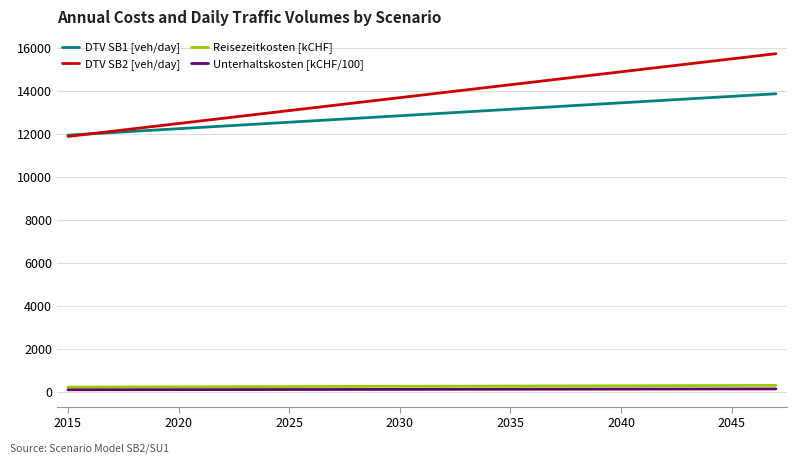

What are all the series names shown in the legend?

DTV SB1 [veh/day], DTV SB2 [veh/day], Reisezeitkosten [kCHF], Unterhaltskosten [kCHF/100]